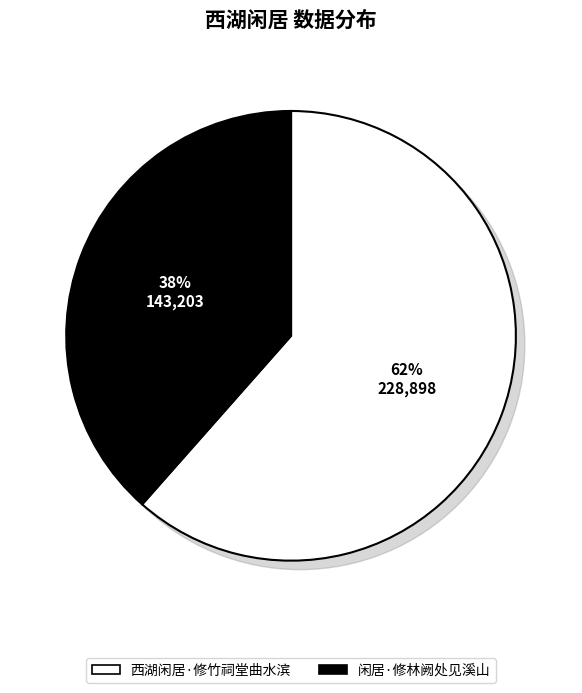

True or false: 西湖闲居·修竹祠堂曲水滨 accounts for 62% of the total.

True